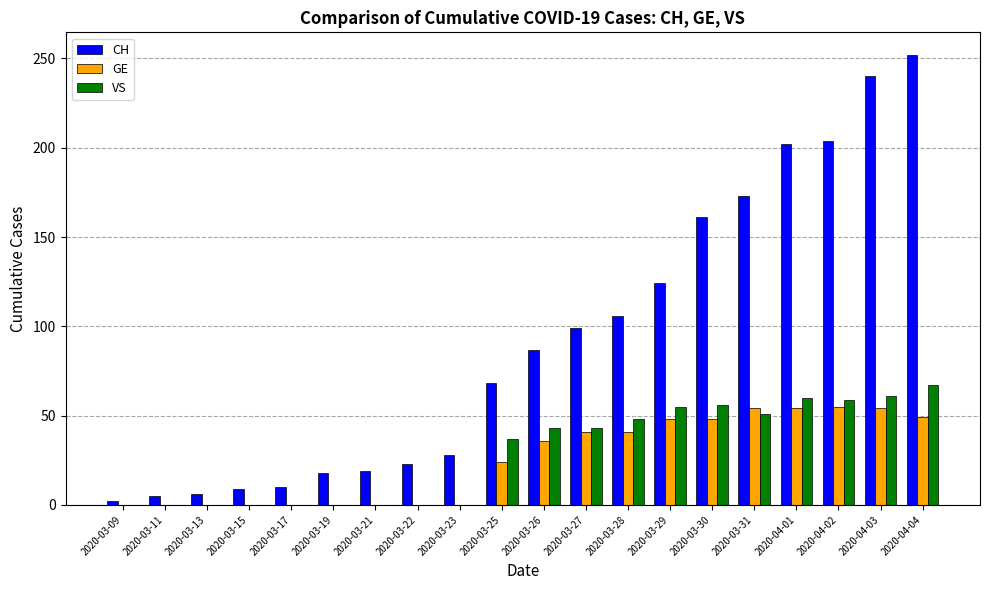

Which label corresponds to the largest value in the chart?

2020-04-04